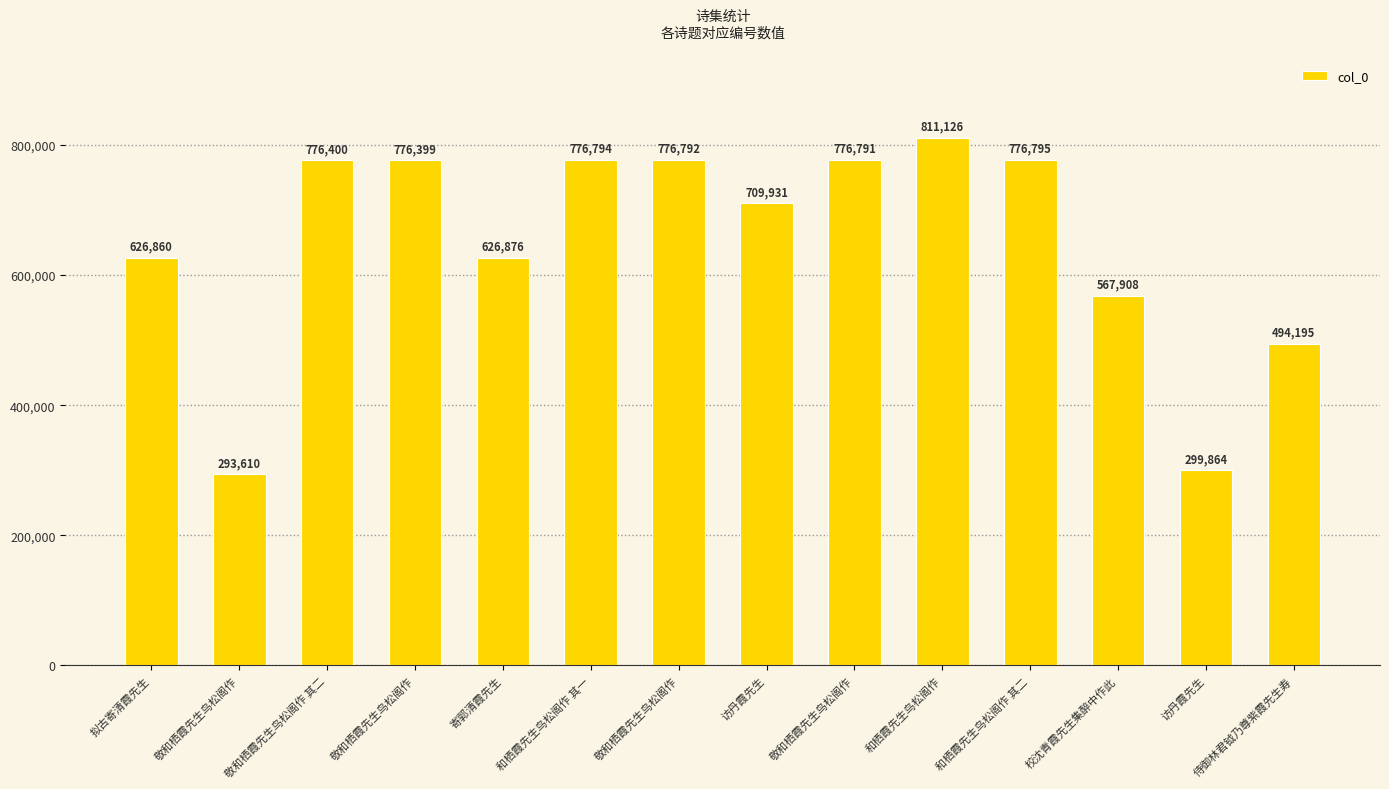

What is the label of the 14th bar from the left?

侍御林君钺乃尊紫霞先生寿